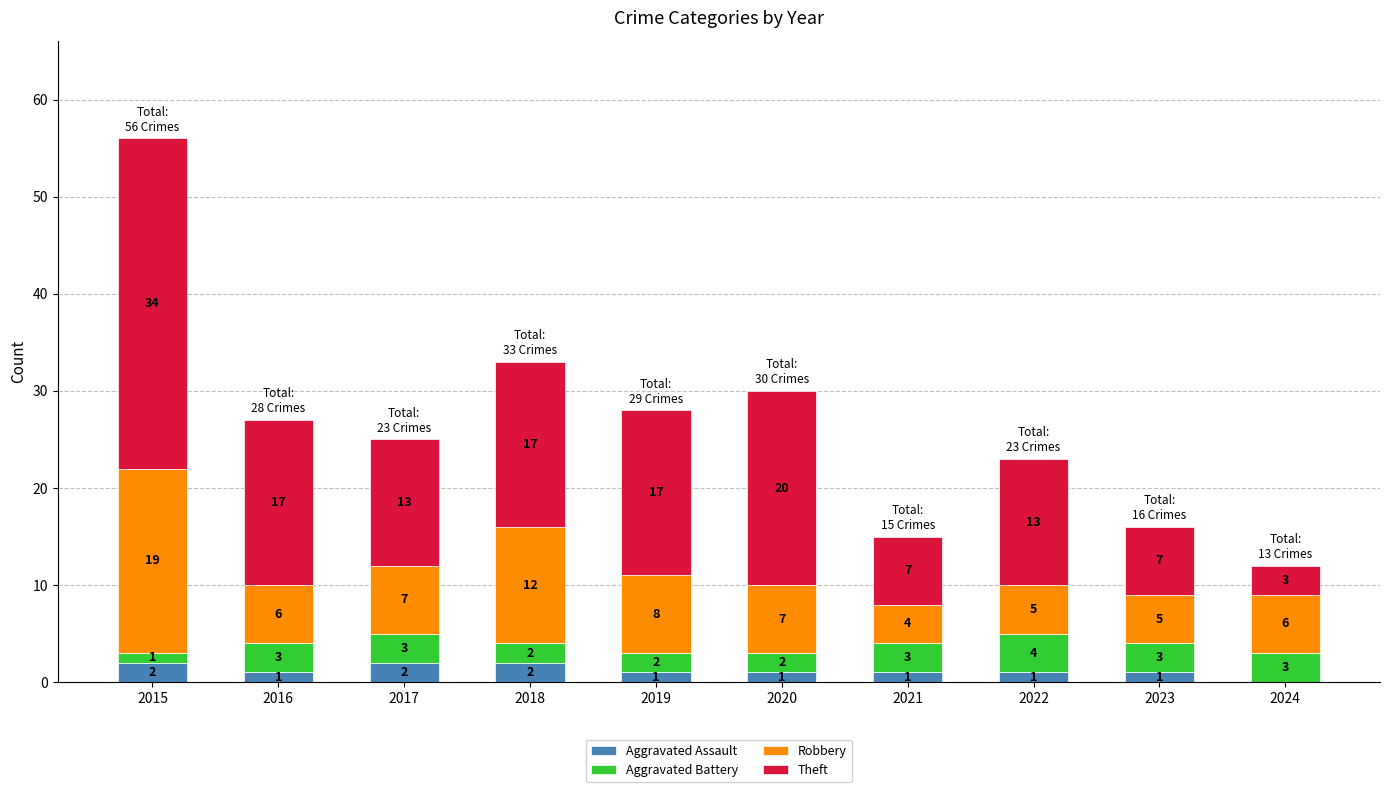

How many data points does each series have?

10